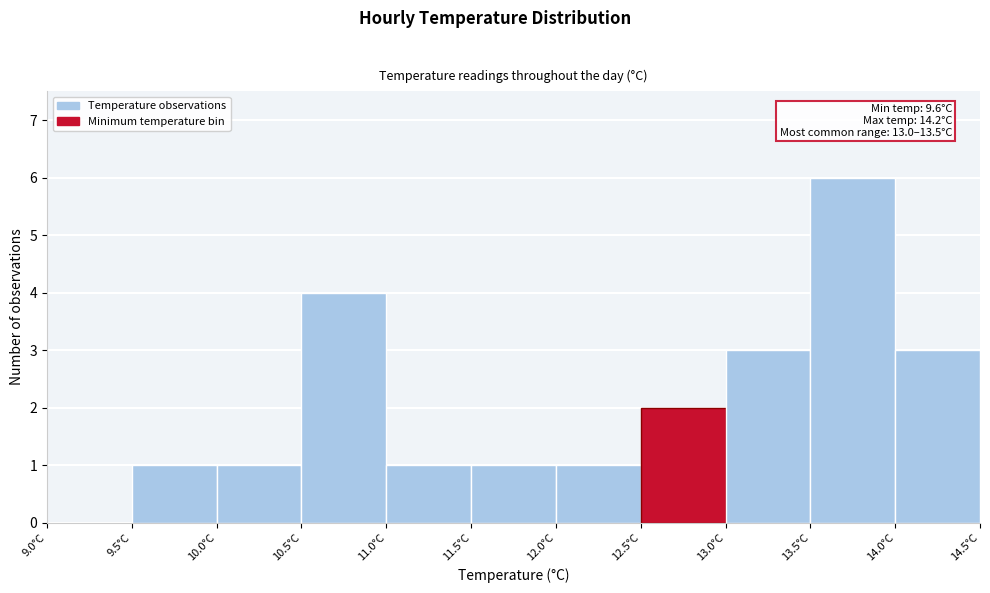

Which range on the x-axis has the tallest bar?

13.5 to 14.0